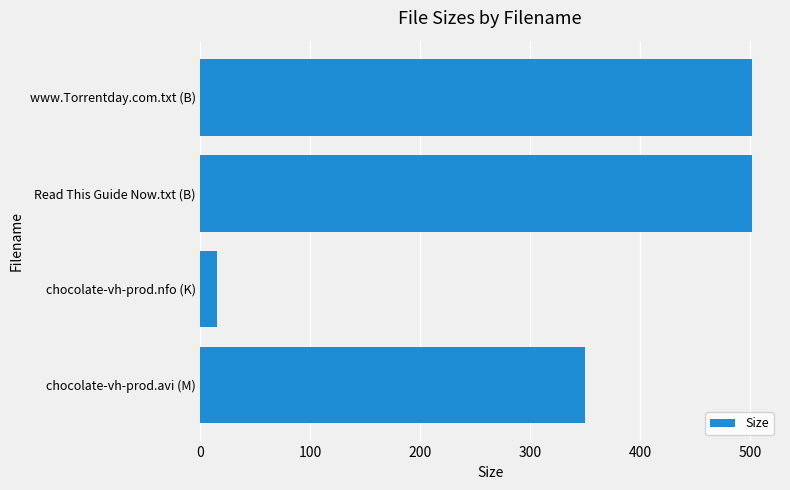

What is the ratio of the value at www.Torrentday.com.txt (B) to the value at Read This Guide Now.txt (B)?

1.0